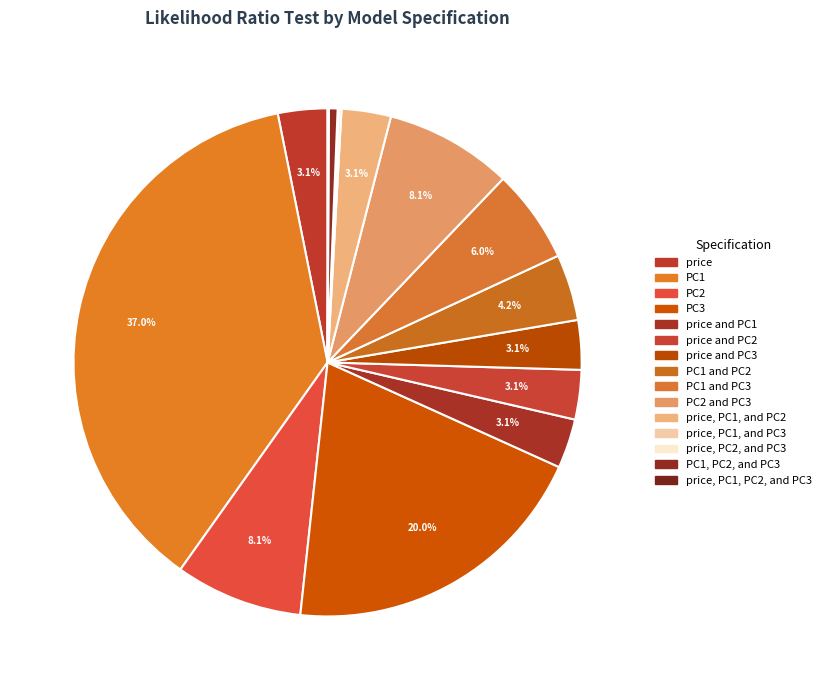

Is there a majority slice in this chart?

No